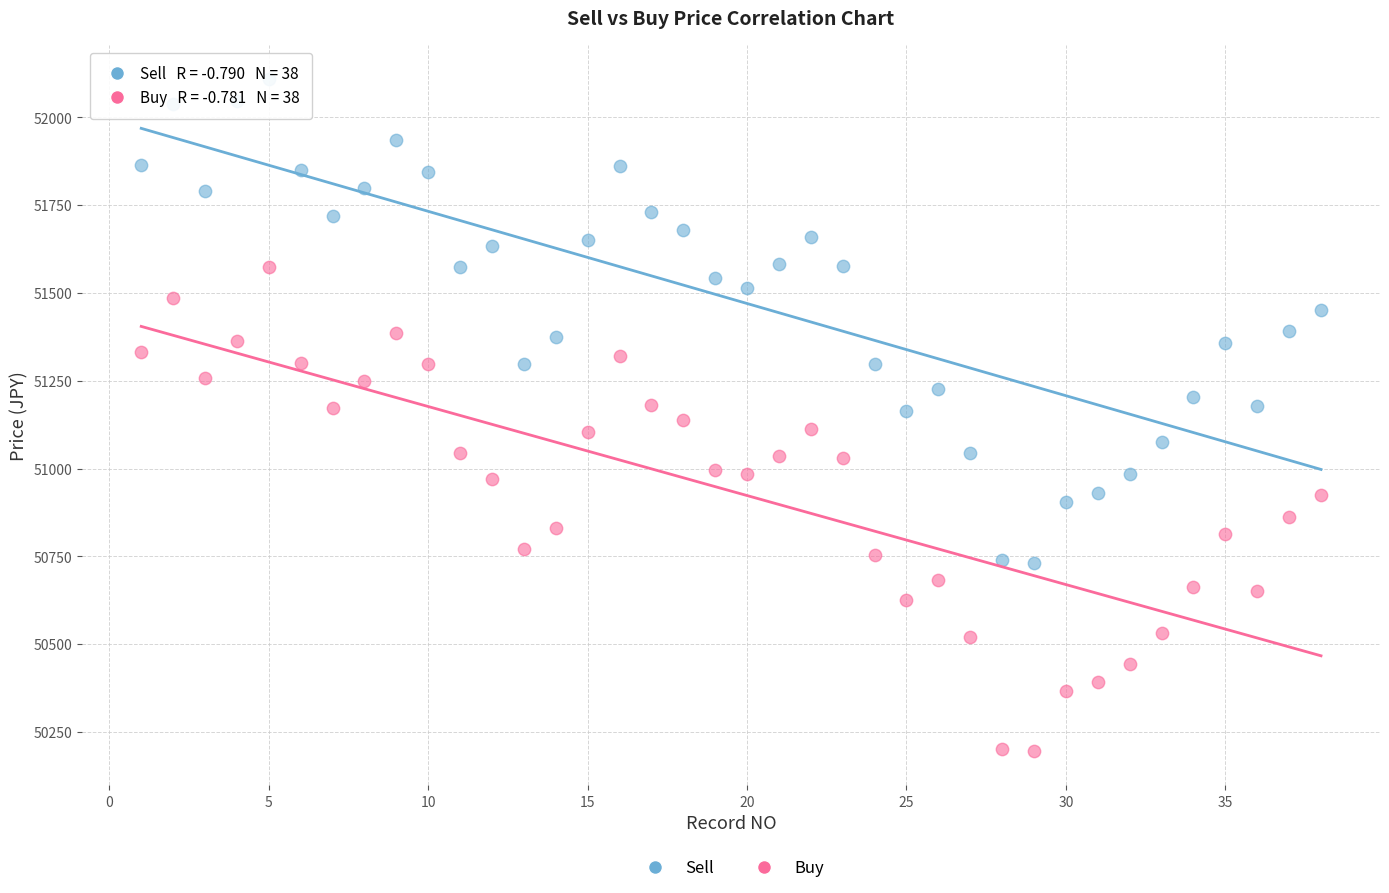

Which series has the largest Y range (max minus min)?

Buy